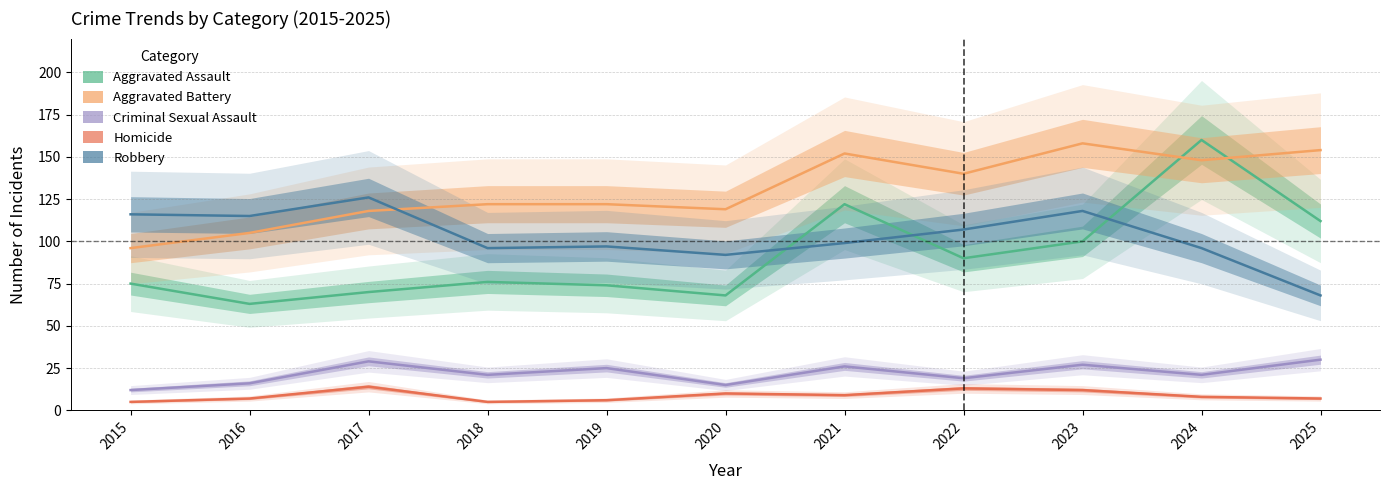

What is the maximum value shown in the chart?

160